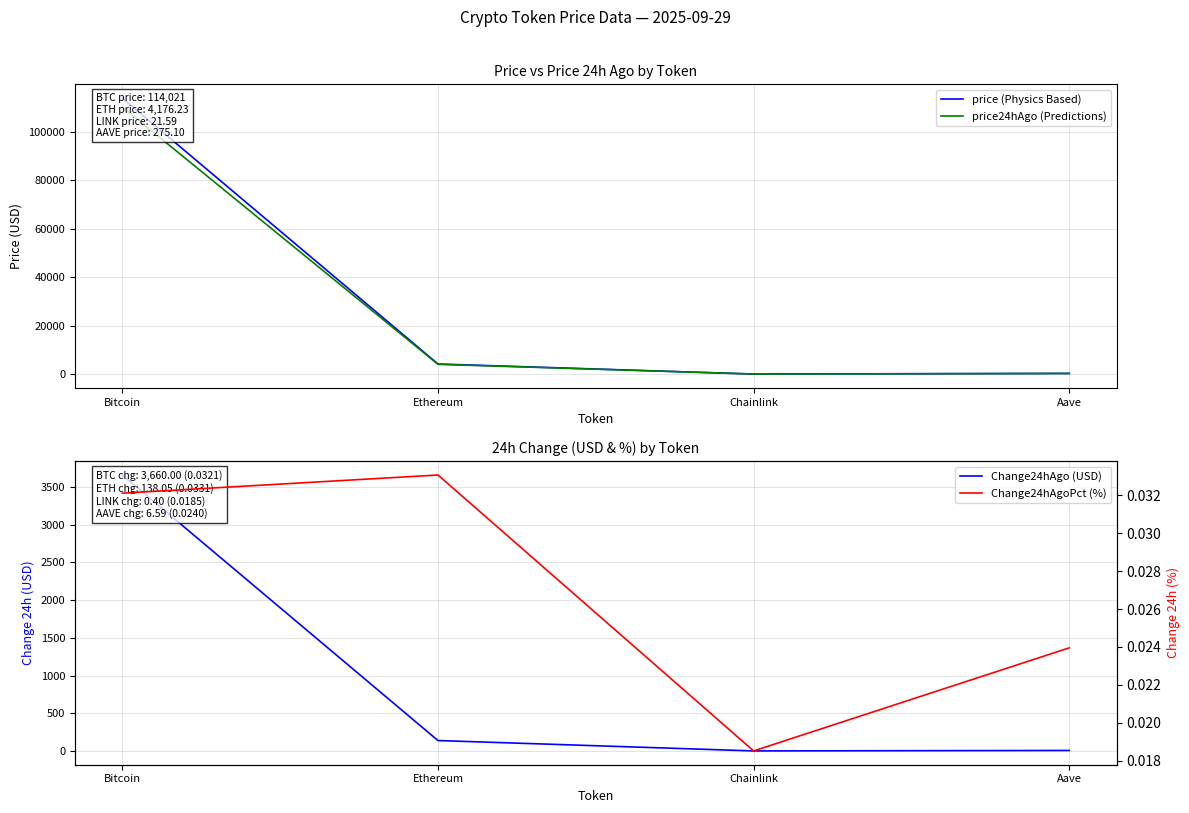

Which category has the highest value across all series?

Bitcoin